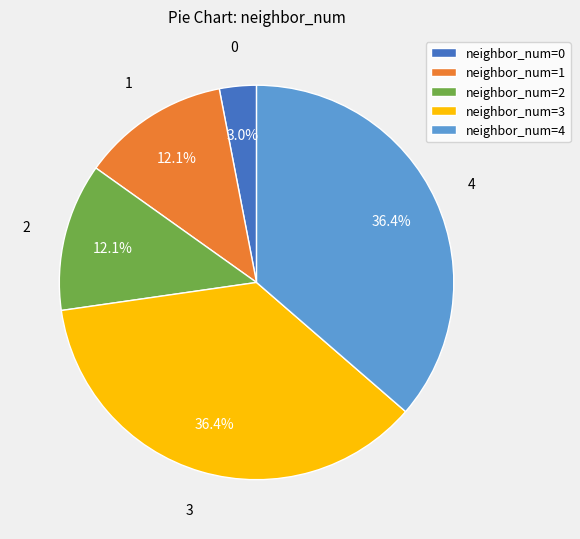

What is the ratio of the value at neighbor_num=1 to the value at neighbor_num=3?

0.3